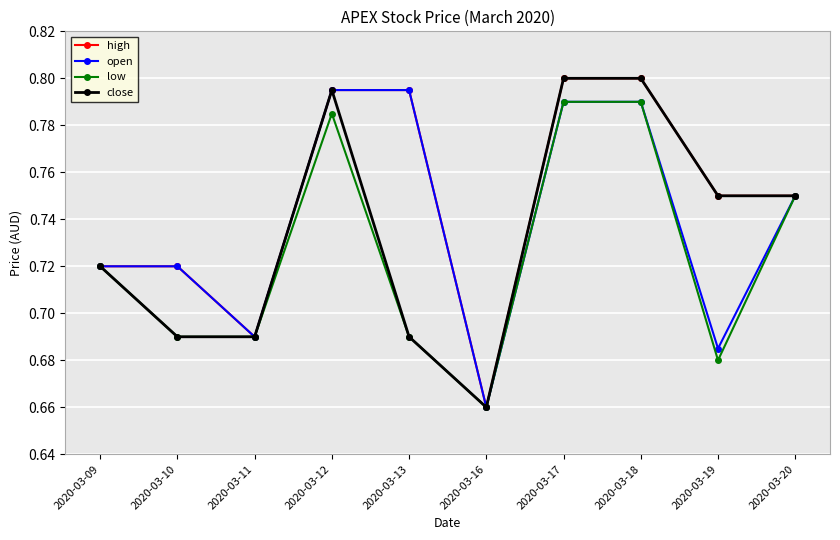

Which series has the largest total across all categories?

high